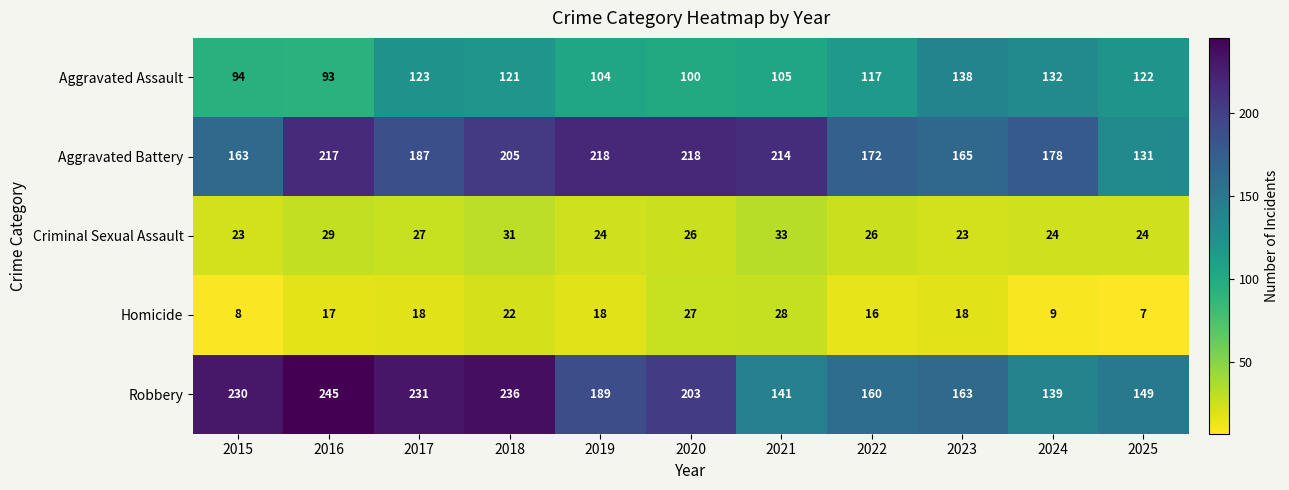

The value of Robbery at 2022 is 160. True or false?

True